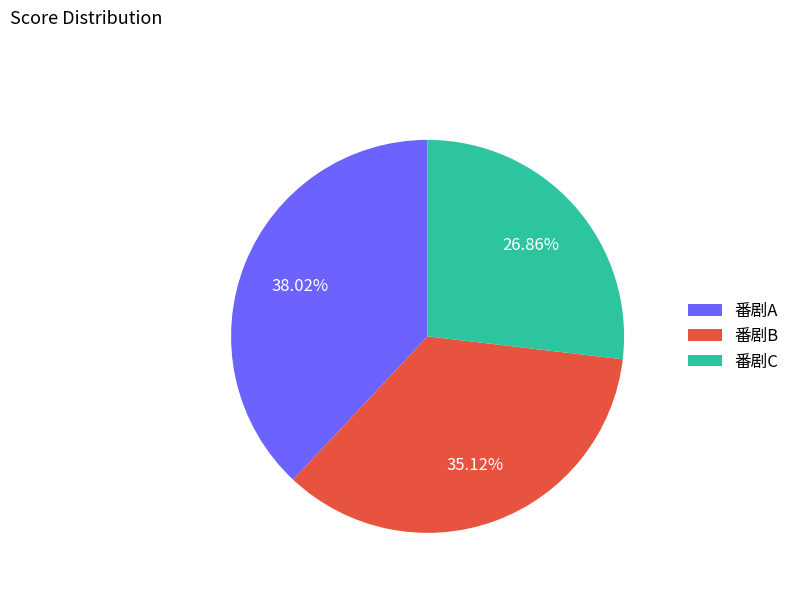

Between 番剧B and 番剧C, which is larger?

番剧B